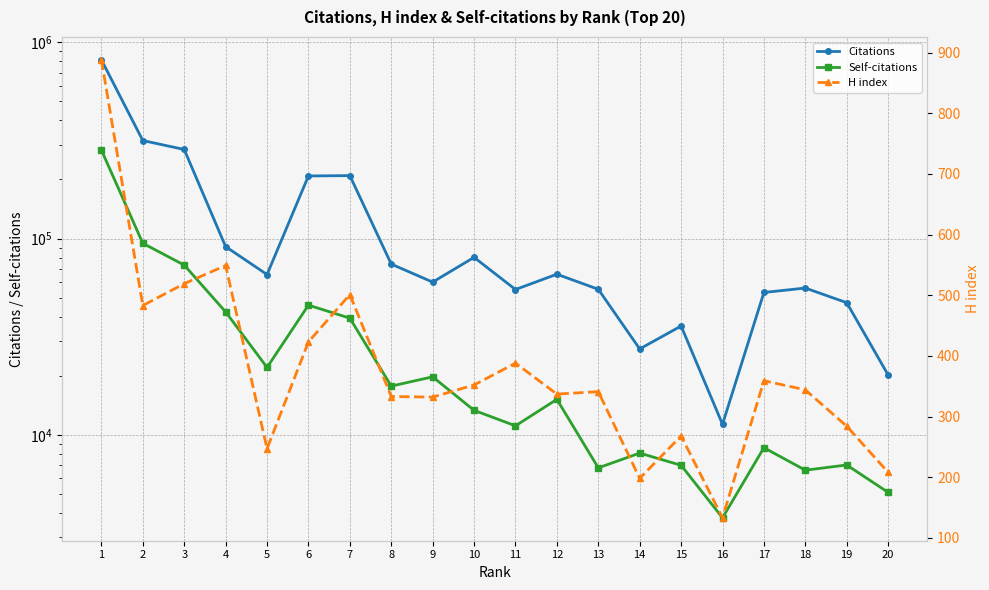

Is it true that Self-citations equals 63039 at 1?

False